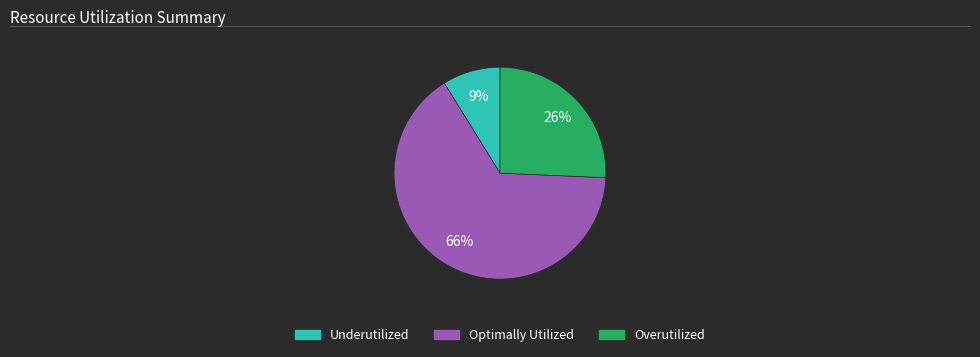

To the nearest percent, what is the average slice percentage?

33%